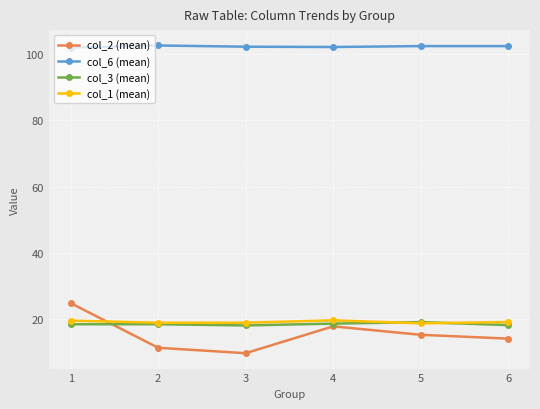

Rank the series at 3 from lowest to highest value.

col_2 (mean), col_3 (mean), col_1 (mean), col_6 (mean)